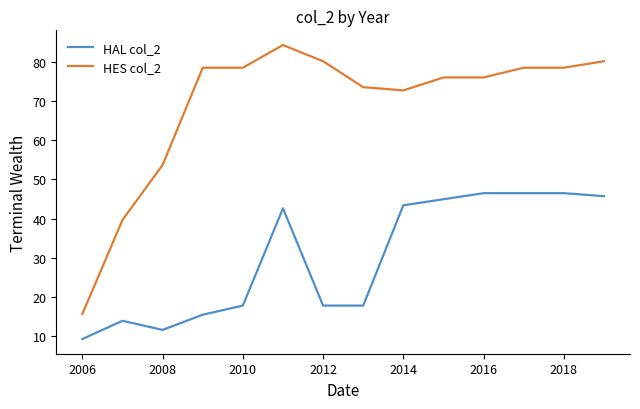

True or false: HES col_2 has more than 0 points higher than both neighbors.

True